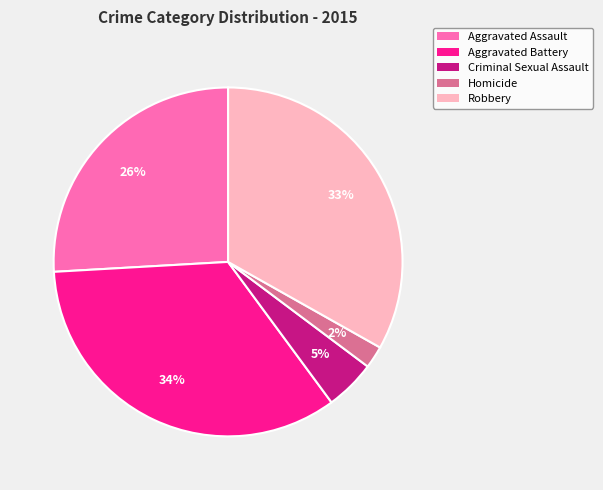

Approximately how many times larger is the value at Aggravated Battery compared to Aggravated Assault?

1.3